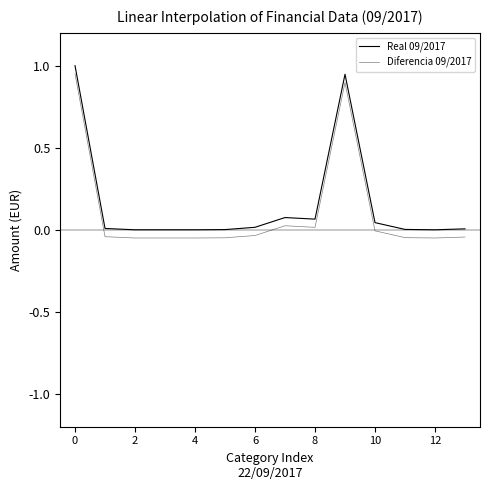

What is the greatest value displayed?

1.0